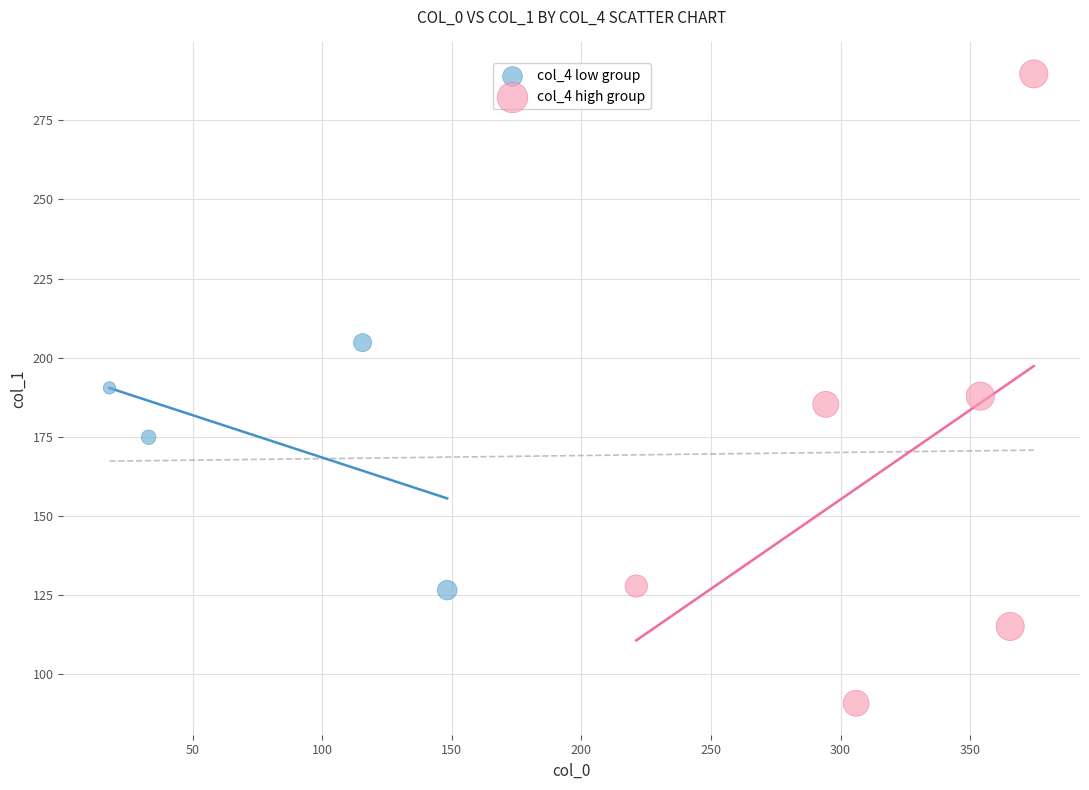

What are all the series names shown in the legend?

col_4 low group, col_4 high group